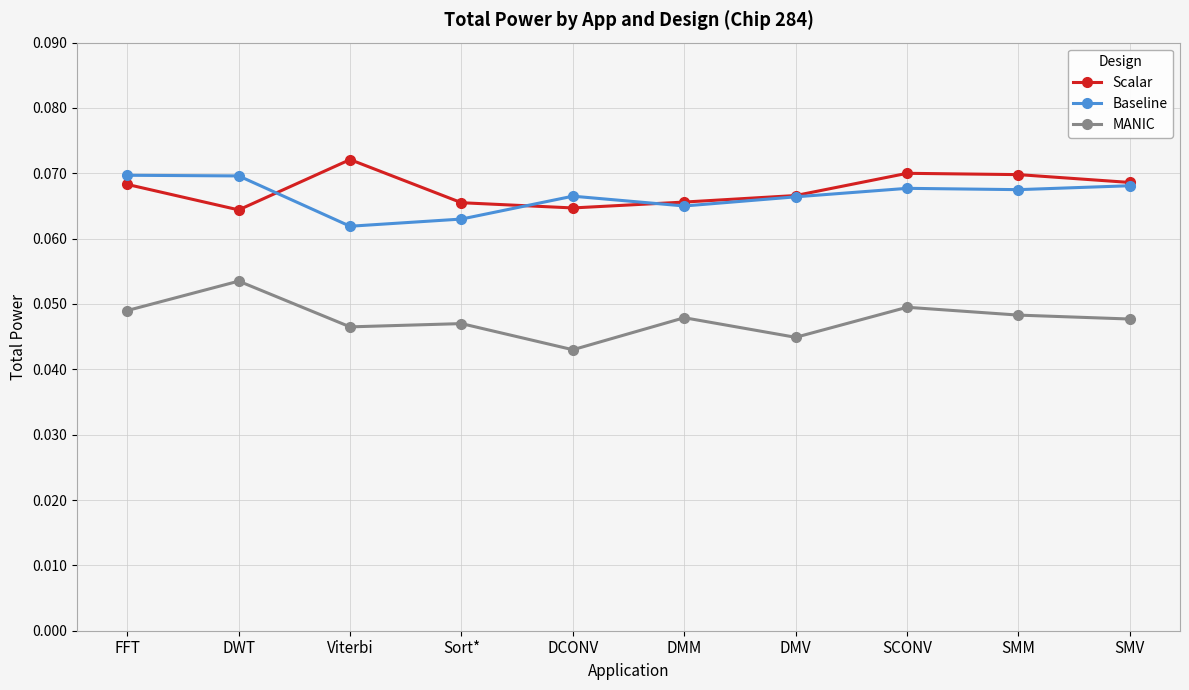

Which series has the largest range (max minus min)?

MANIC